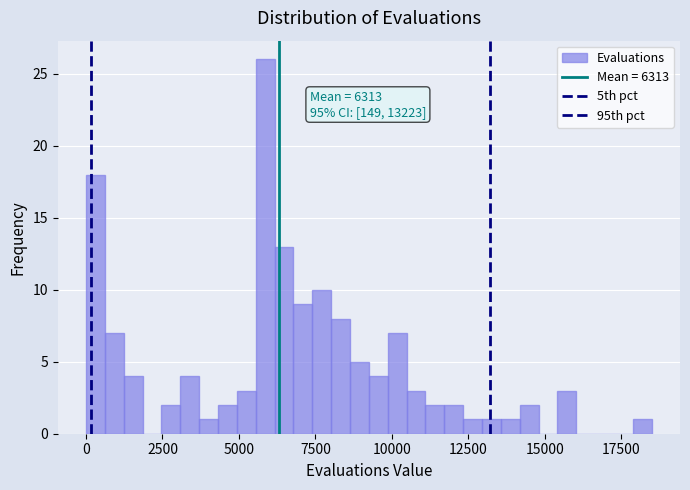

Read against the x-axis, roughly where is the centre of the tallest bar?

6000